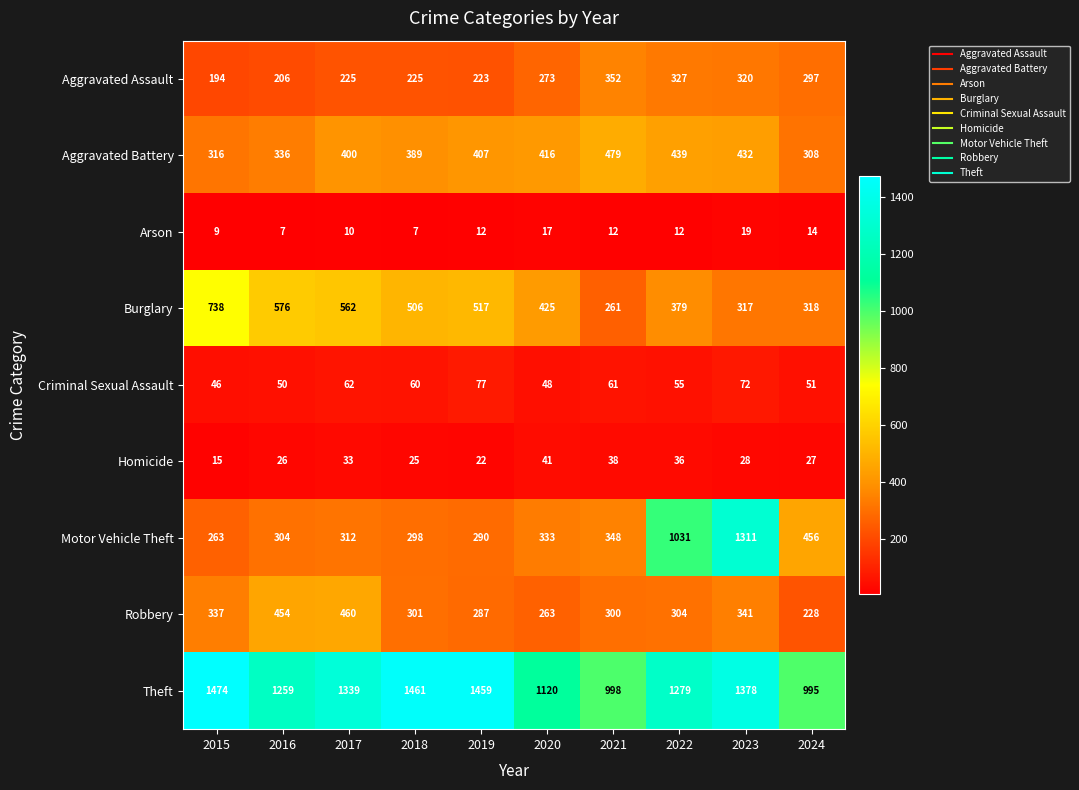

How many series are shown in this chart?

9